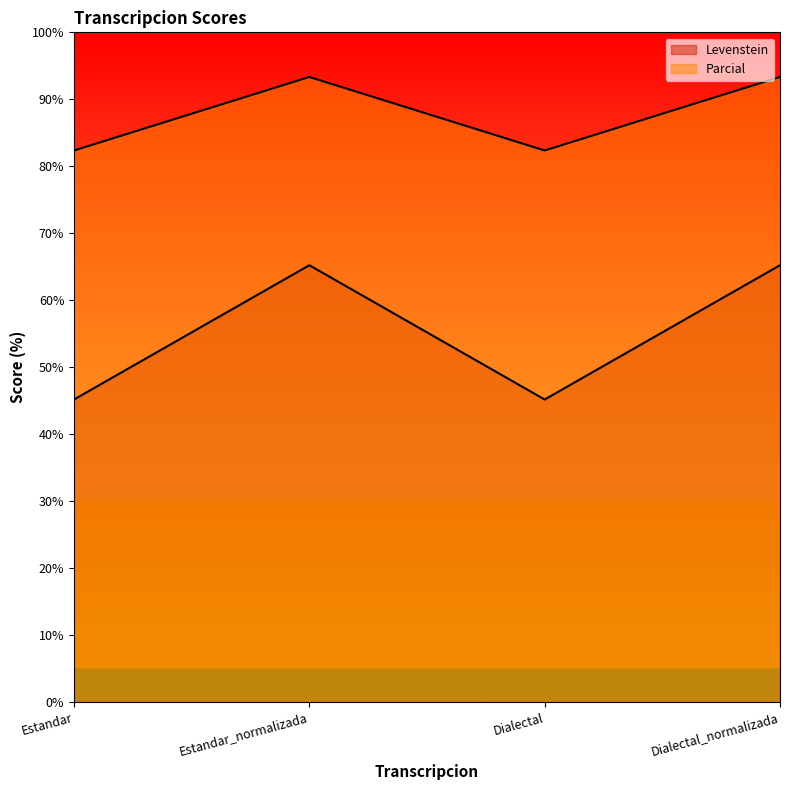

How many values in the Parcial series are below 65?

2